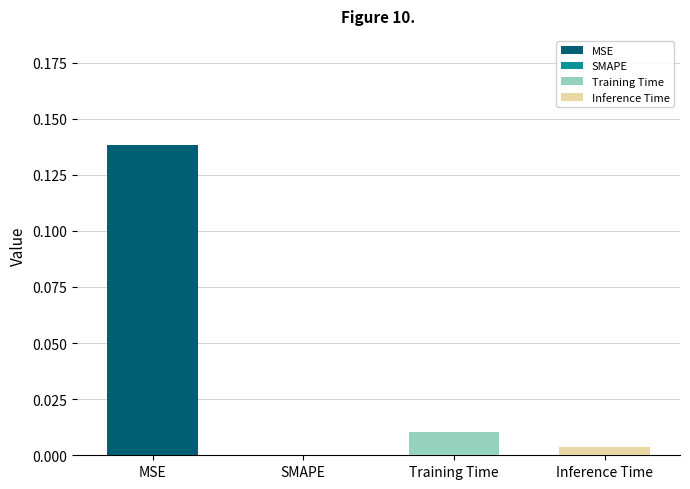

Does the chart contain stacked bars?

No